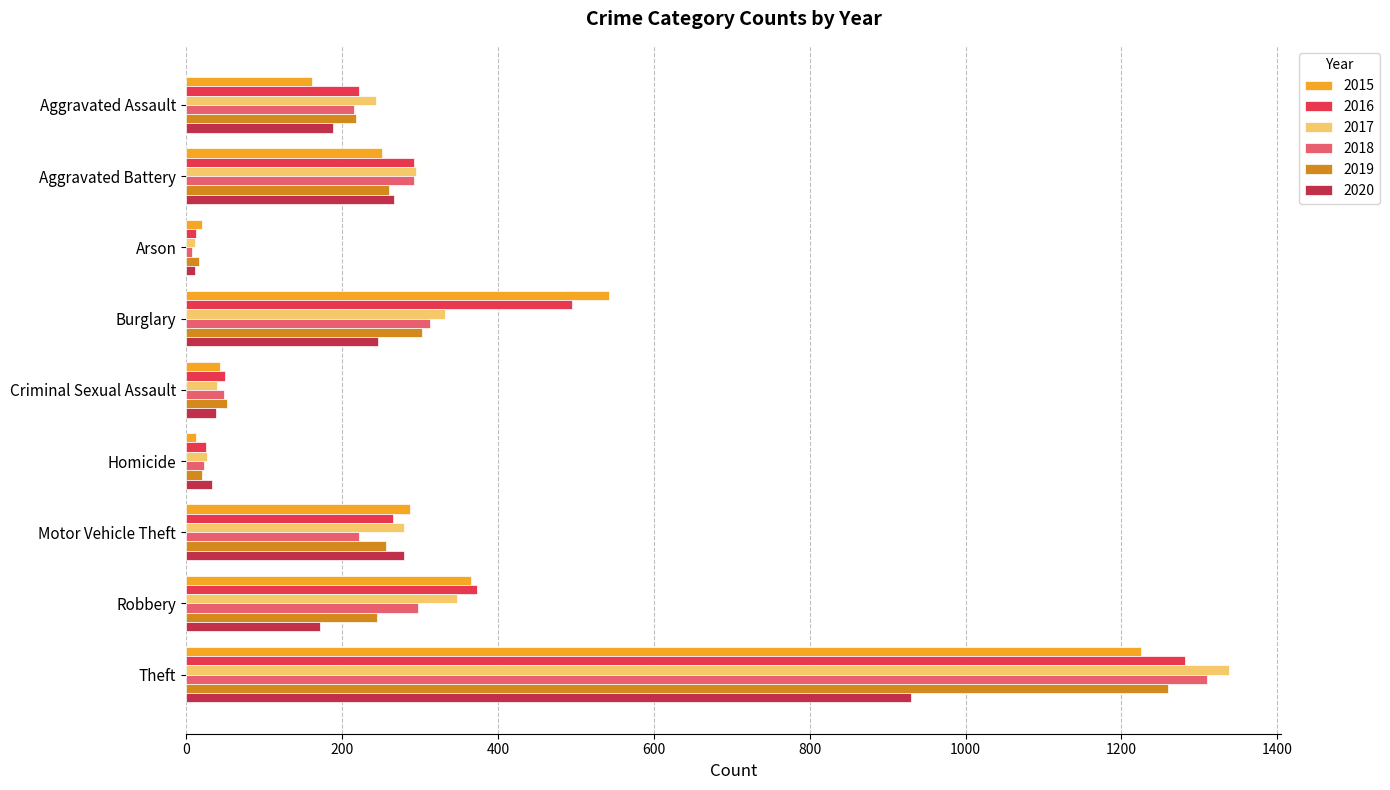

Is it true that 2016 equals 1281 at Theft?

True